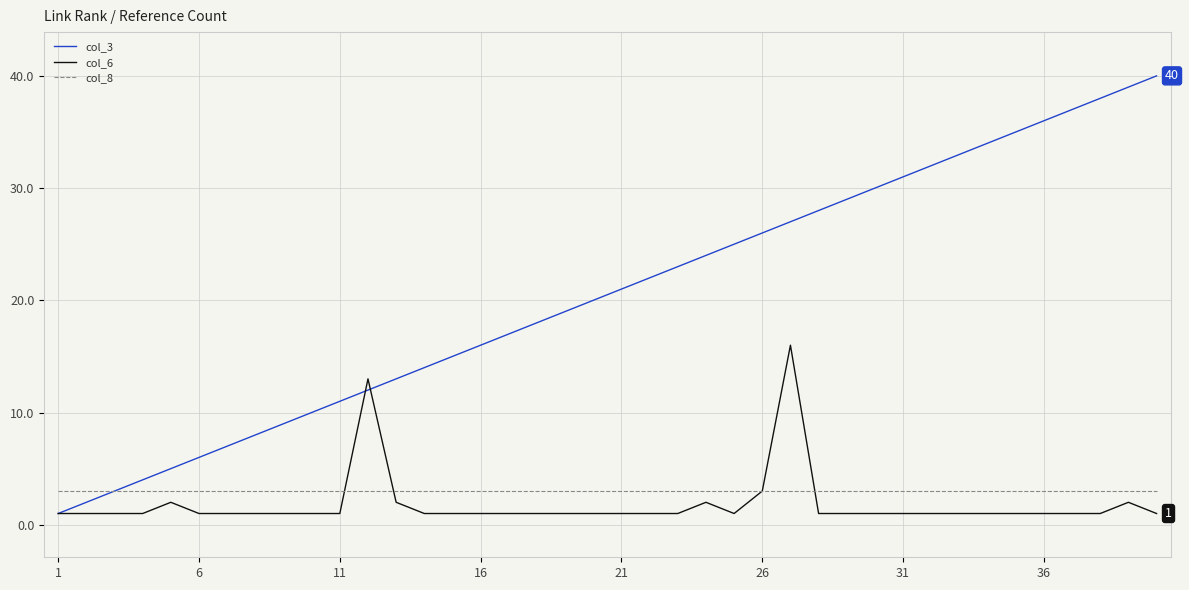

Which series has the largest total across all categories?

col_3